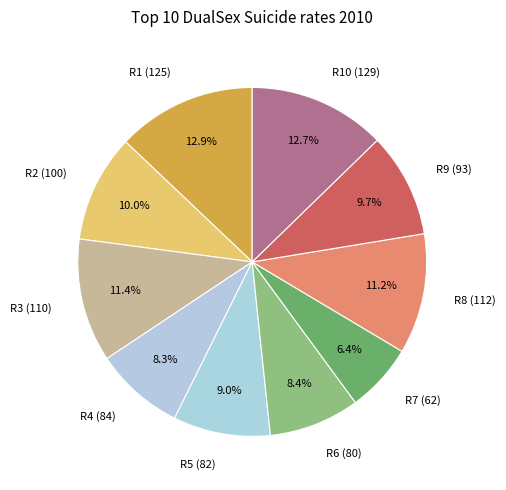

Which has a higher value, R4 (84) or R2 (100)?

R2 (100)